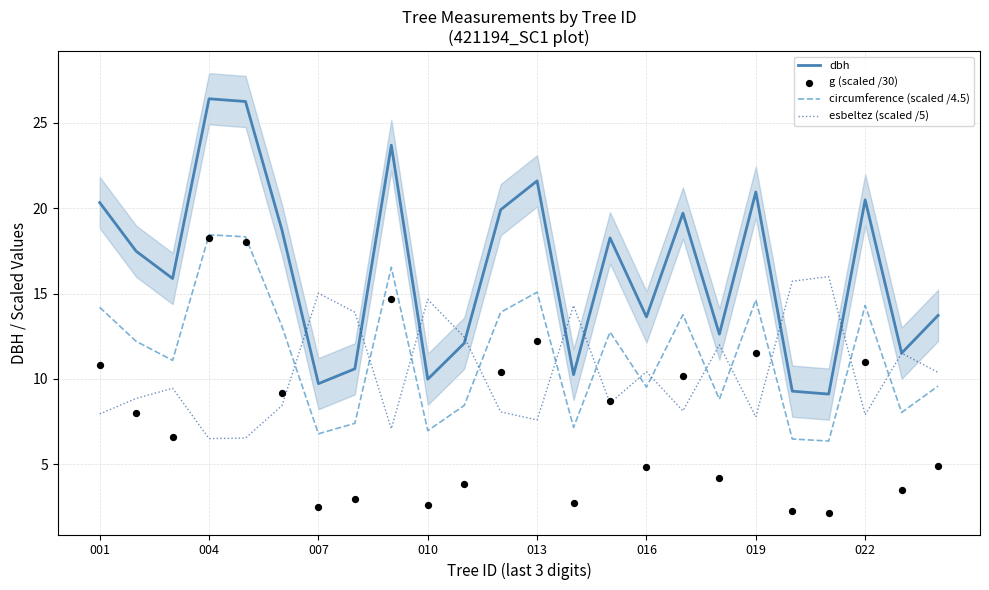

Is the value of dbh at 001 greater than the value of esbeltez (scaled /5) at 013?

Yes